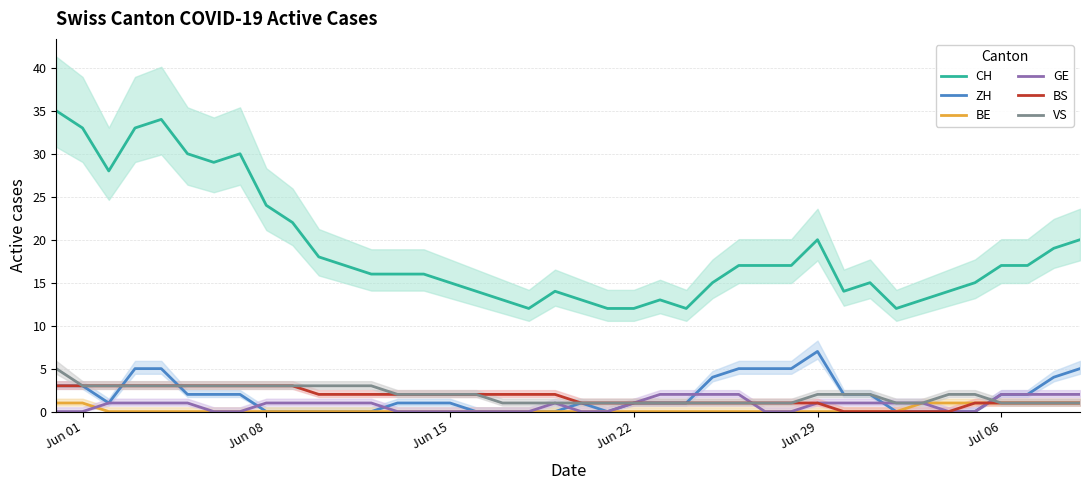

Which category has the highest value in the ZH series?

Jun 29